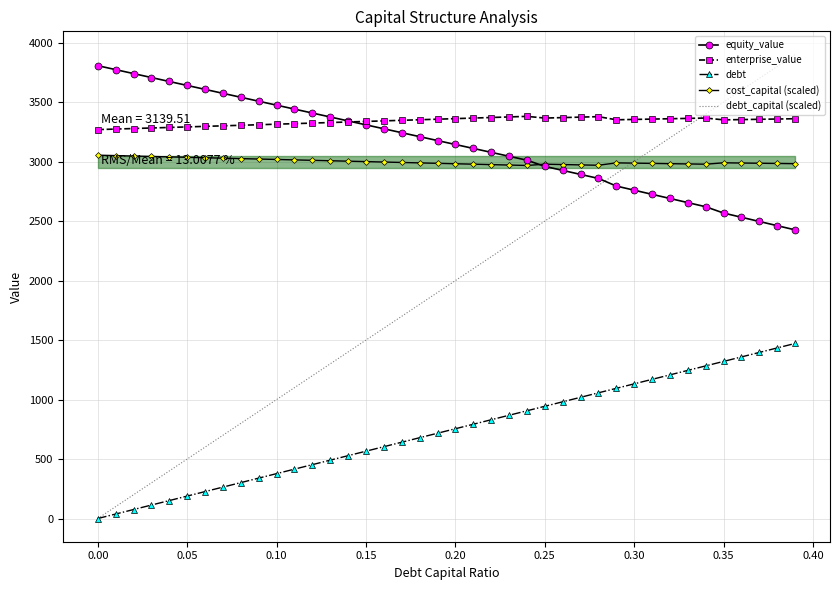

True or false: debt_capital (scaled) and equity_value intersect in this chart.

True